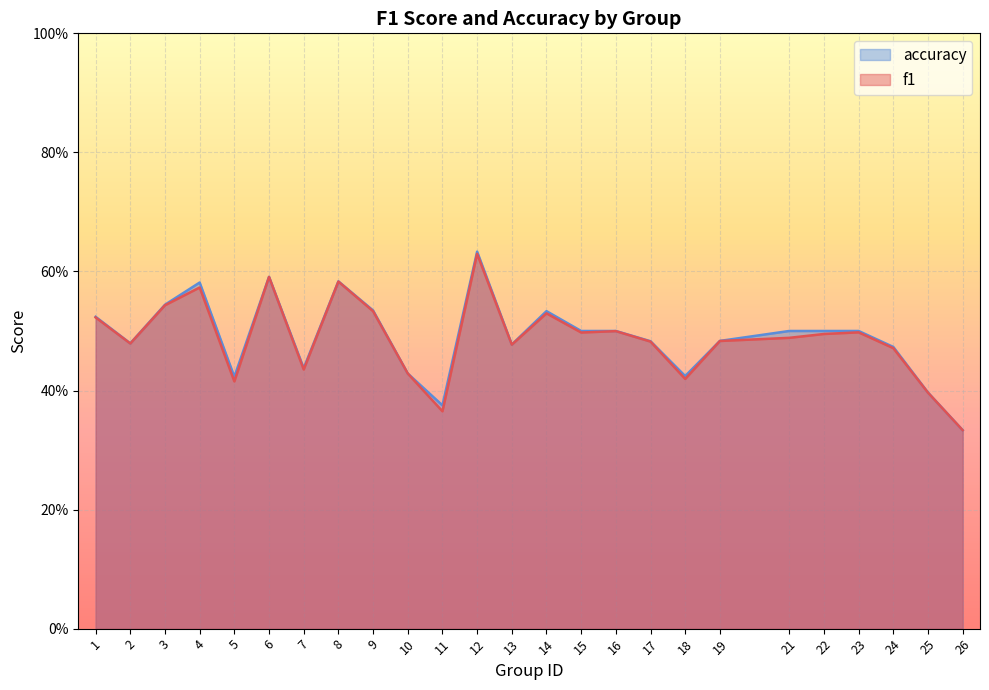

What is the sum of the accuracy values at 12 and 5?

1.1